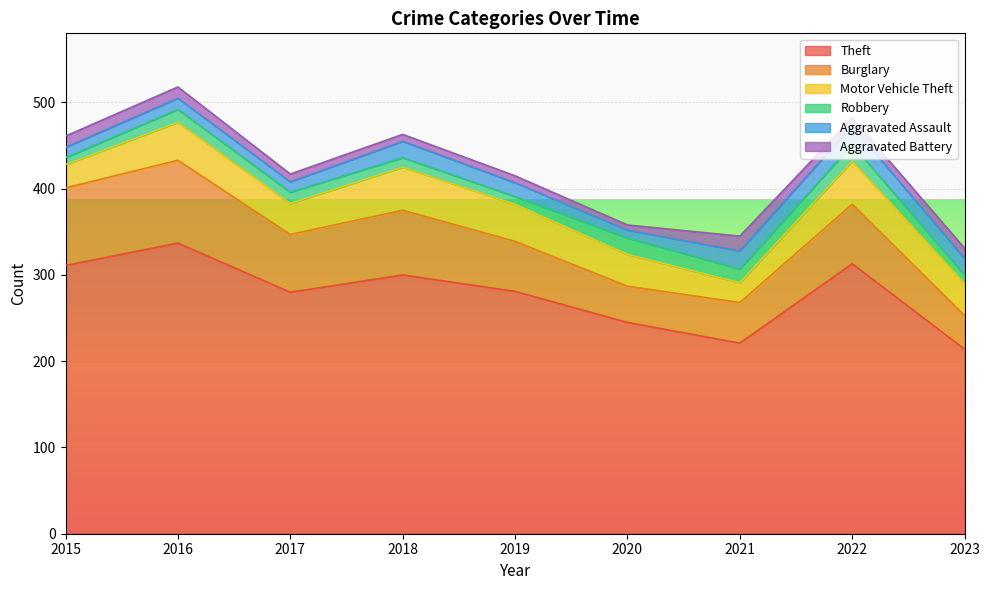

What is the value of the Robbery point at the 2nd from the left?

15